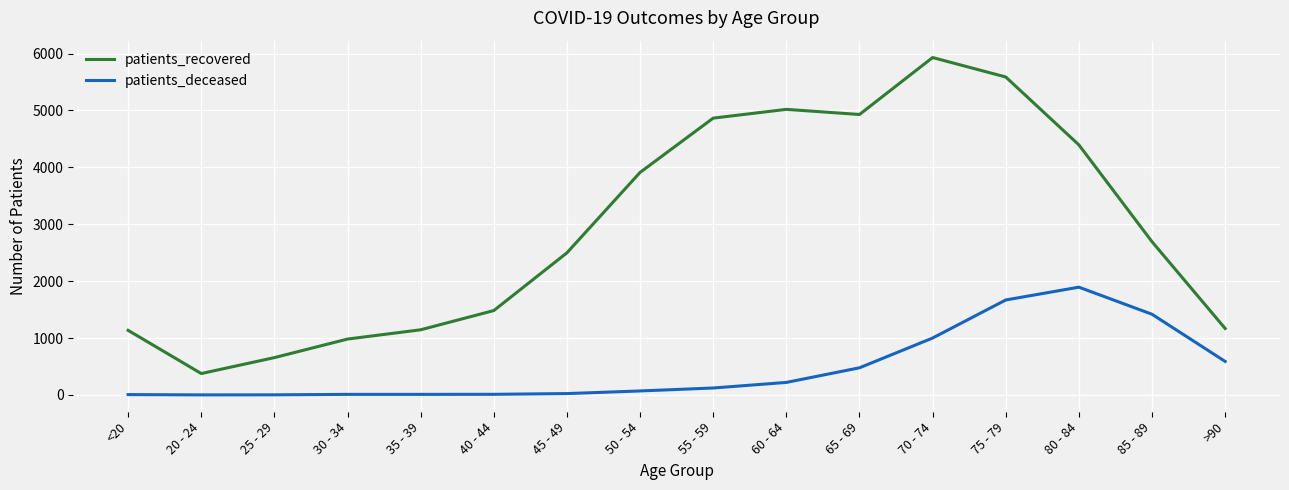

True or false: patients_recovered and patients_deceased cross at least once.

False